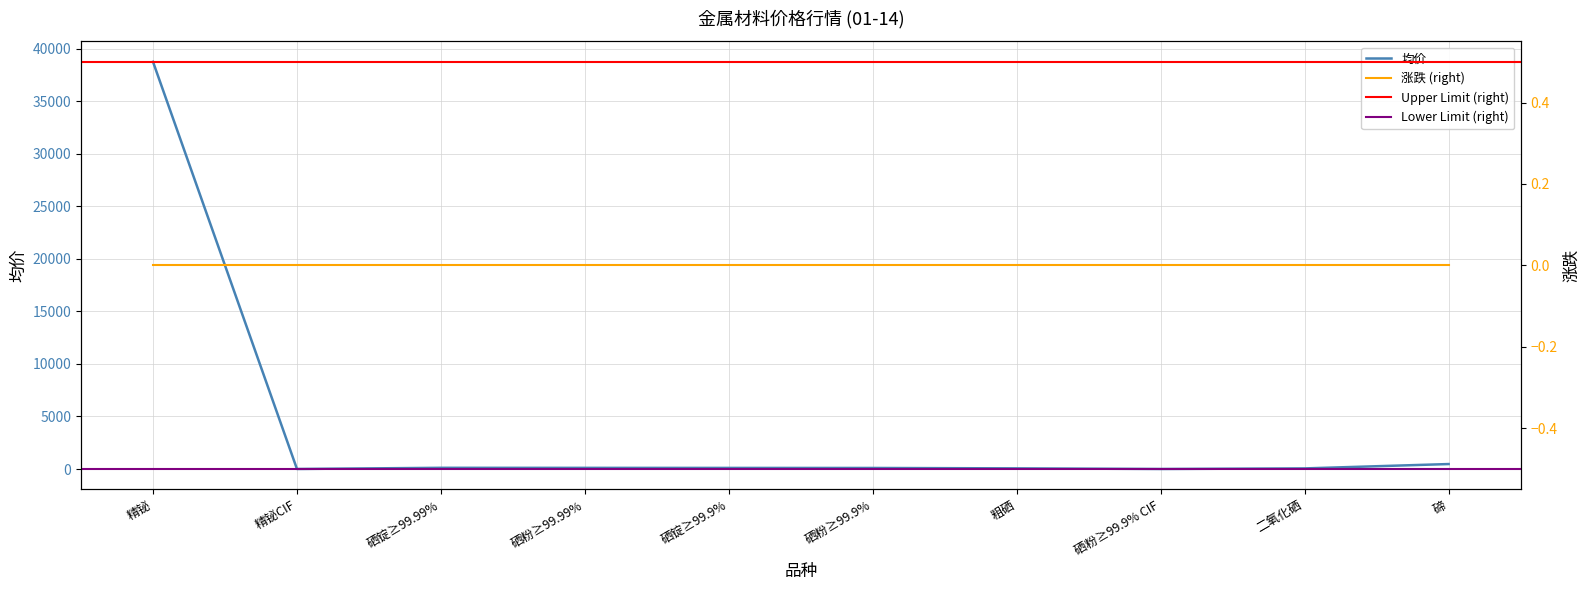

Reading right to left, list all the values displayed in this chart.

475.0	60.5	6.1	64.0	102.5	107.5	112.5	117.5	6.1	38750.0